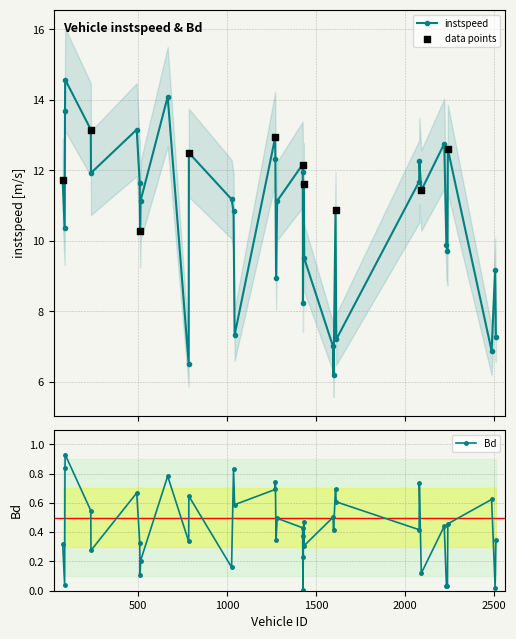

Which series reaches the maximum Y coordinate?

instspeed